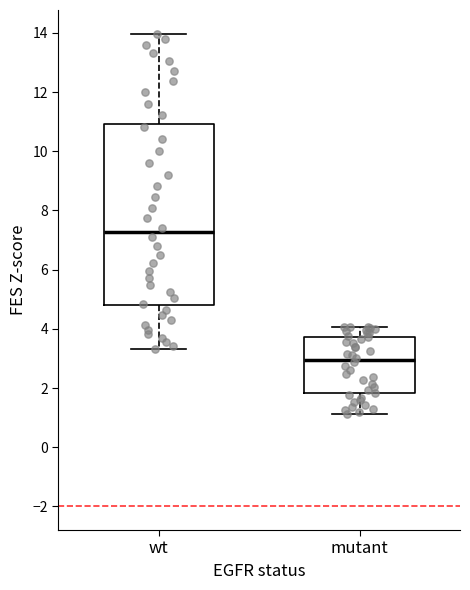

Reading left to right, transcribe this box plot: for each box, give where its median line is, the range the box spans, and where its two whiskers end, as read against the y-axis. The values are not printed on the chart, so give them approximately, as read against the axis.

wt: median 7.2, box 4.8 to 11.0, whiskers 3.4 to 14.0
mutant: median 3.0, box 1.8 to 3.8, whiskers 1.2 to 4.0